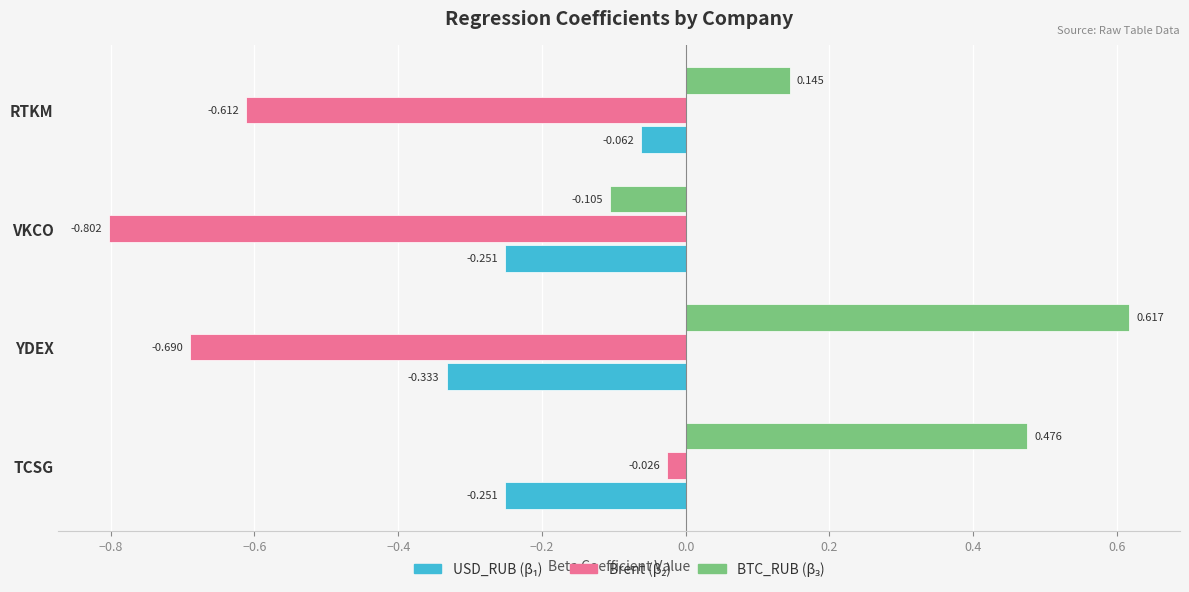

At which category is the sum across all series the highest?

TCSG